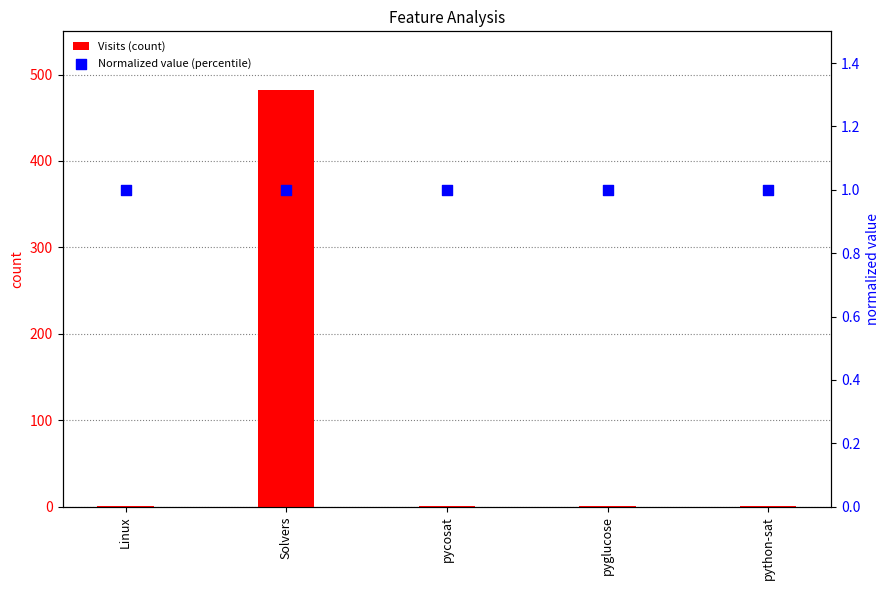

What is the total value across all series at pyglucose?

2